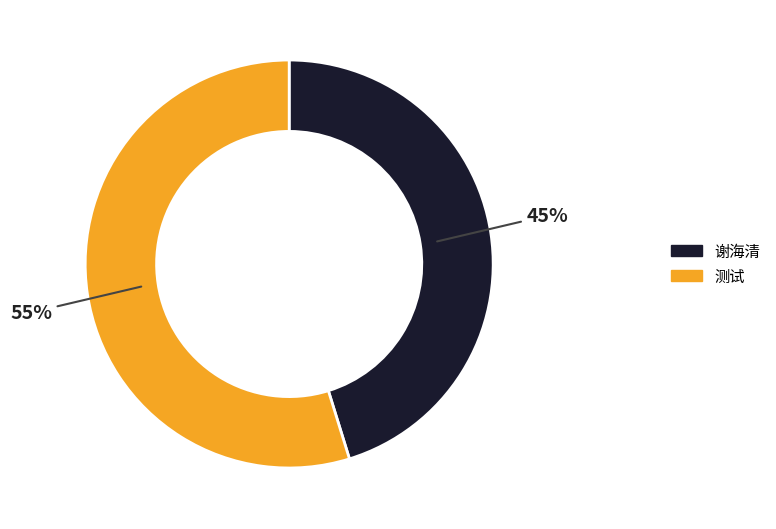

Is the sum of 谢海清 and 测试 greater than half?

Yes